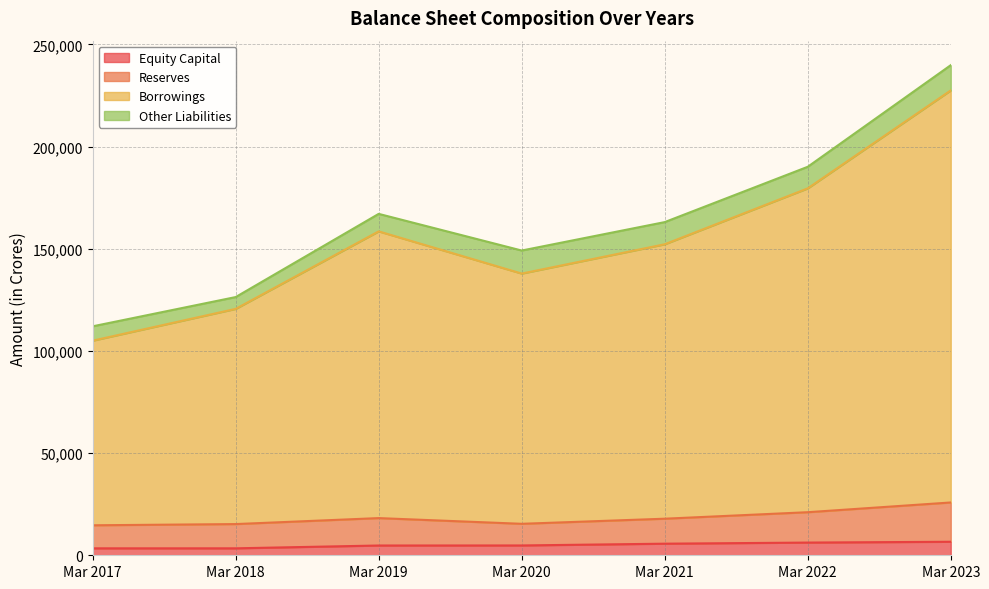

Is the value of Equity Capital at Mar 2017 greater than the value of Borrowings at Mar 2021?

No